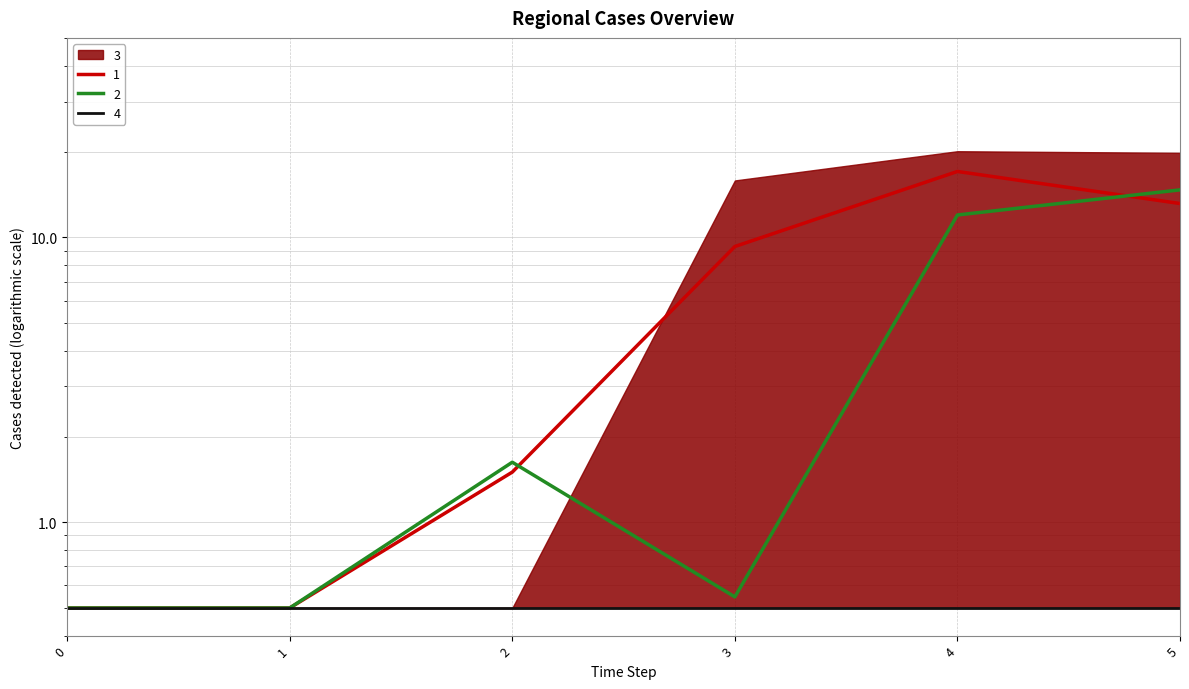

How many data points in 2 are less than 1?

3